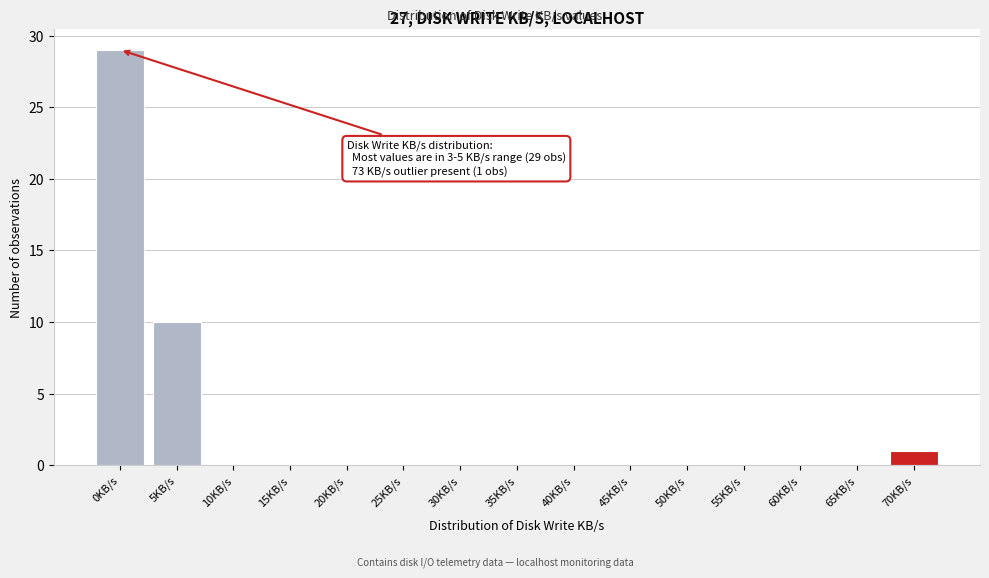

Reading left to right, transcribe all the data shown in this chart.

0KB/s=29	5KB/s=10	10KB/s=0	15KB/s=0	20KB/s=0	25KB/s=0	30KB/s=0	35KB/s=0	40KB/s=0	45KB/s=0	50KB/s=0	55KB/s=0	60KB/s=0	65KB/s=0	70KB/s=1